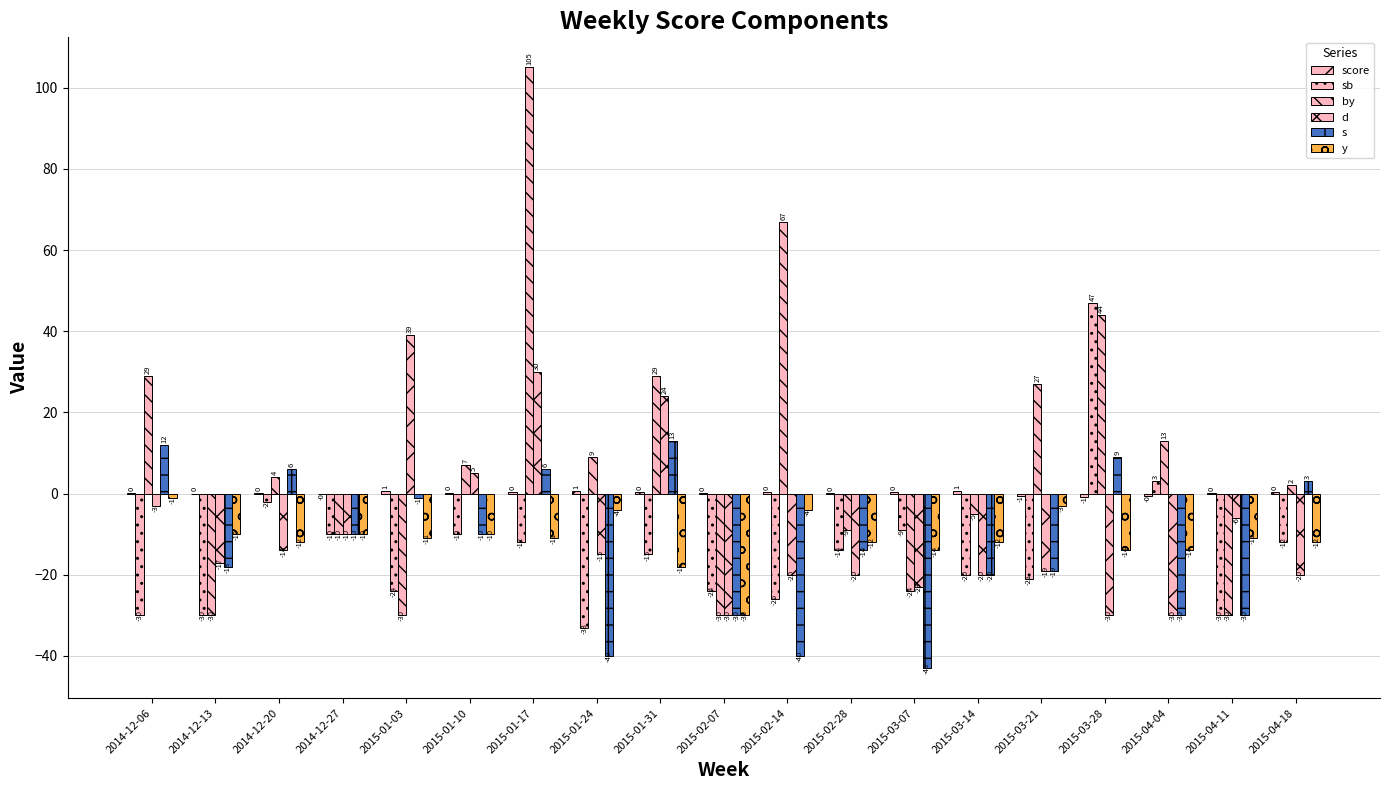

Is it true that sb equals -2.0 at 2014-12-20?

True